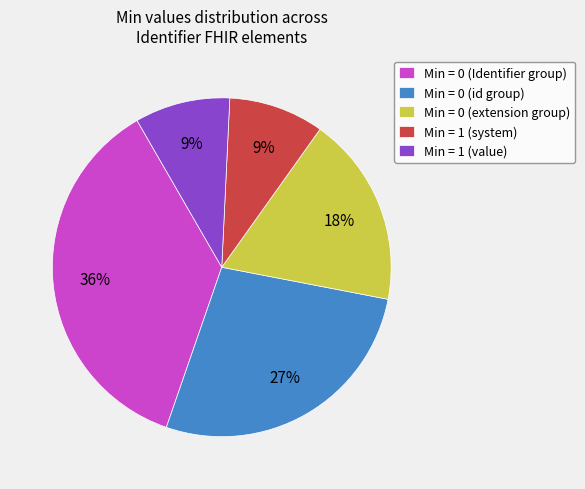

To the nearest percent, what is the difference between the largest and smallest slice percentages?

27%